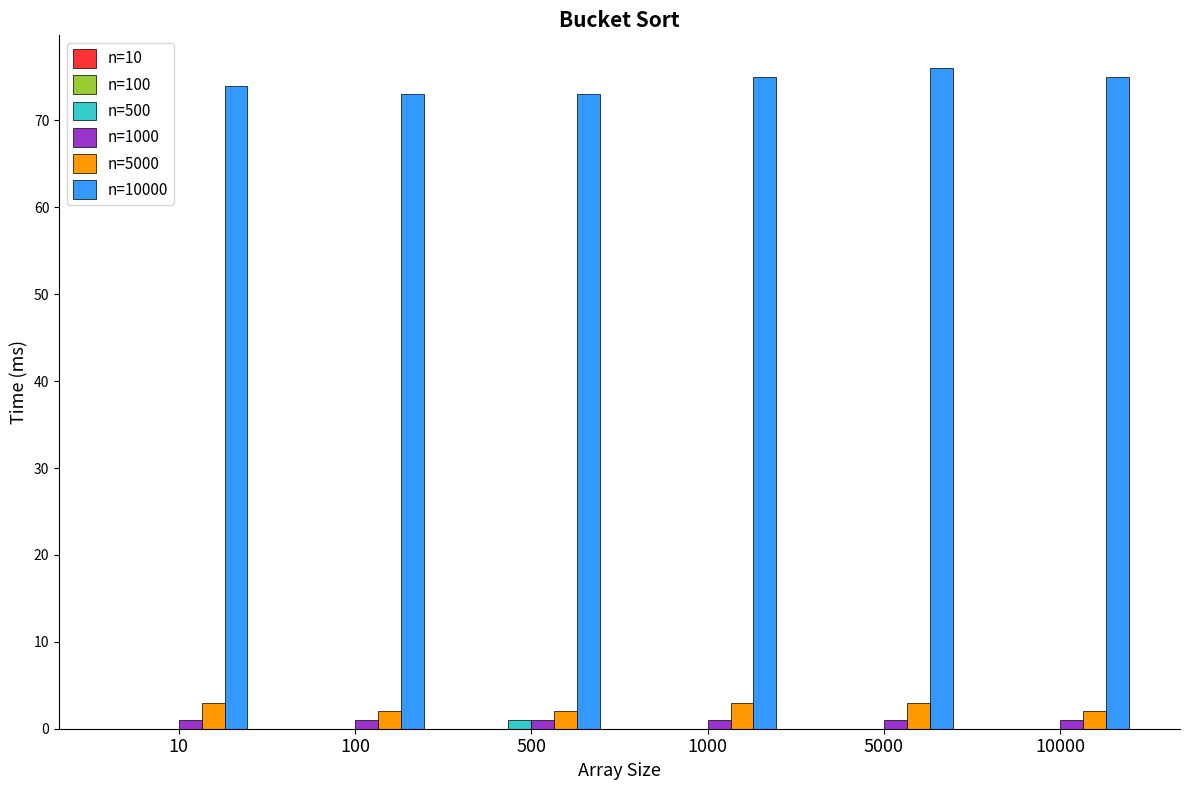

Which series has the largest total across all categories?

n=10000